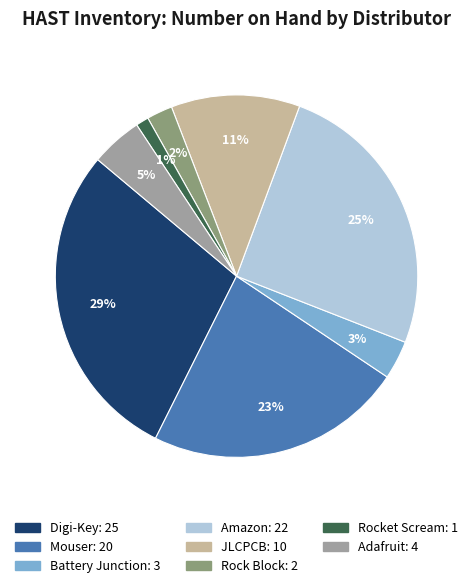

The Mouser slice represents 23% of the pie. True or false?

True